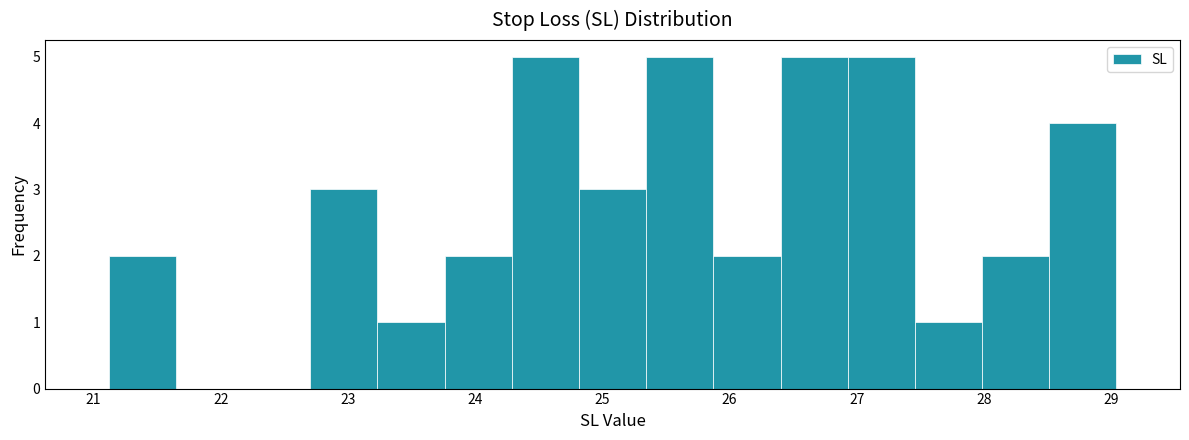

Reading left to right, list every bar in this chart as the range it spans on the x-axis followed by its height. Neither the bar edges nor the heights are printed on the chart, so give them approximately, as read against the axes.

21.1 to 21.6: 2
21.6 to 22.2: 0
22.2 to 22.7: 0
22.7 to 23.2: 3
23.2 to 23.8: 1
23.8 to 24.3: 2
24.3 to 24.8: 5
24.8 to 25.3: 3
25.3 to 25.9: 5
25.9 to 26.4: 2
26.4 to 26.9: 5
26.9 to 27.5: 5
27.5 to 28.0: 1
28.0 to 28.5: 2
28.5 to 29.0: 4